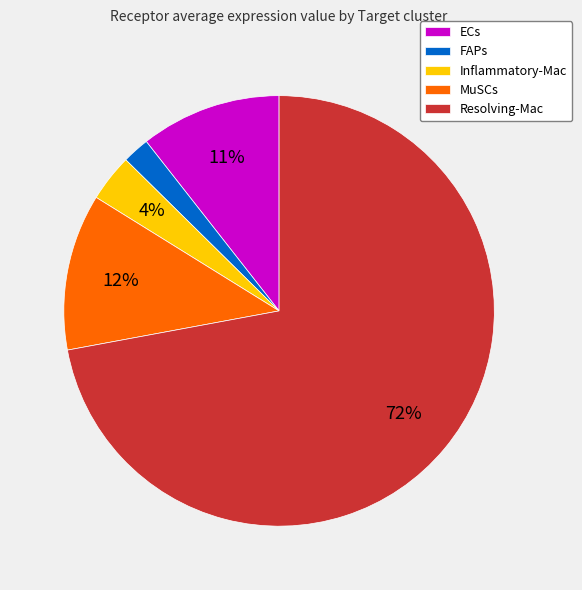

The Resolving-Mac slice represents 64% of the pie. True or false?

False